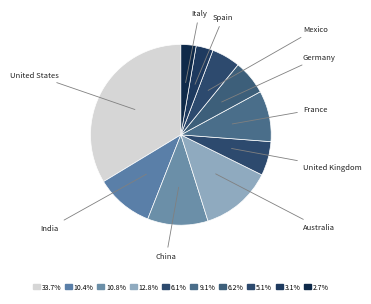

Which category has the biggest portion of the pie?

United States